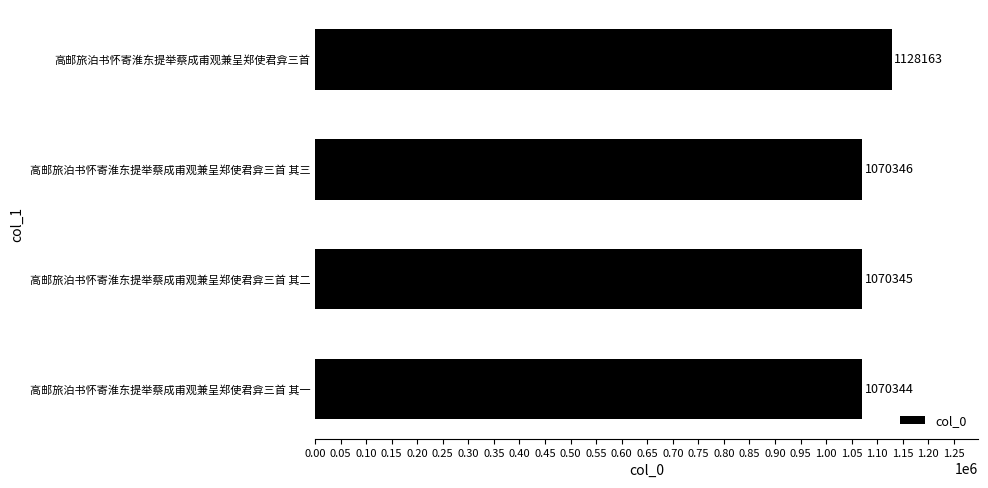

The chart shows a value of 1128163 at 高邮旅泊书怀寄淮东提举蔡成甫观兼呈郑使君弇三首. True or false?

True